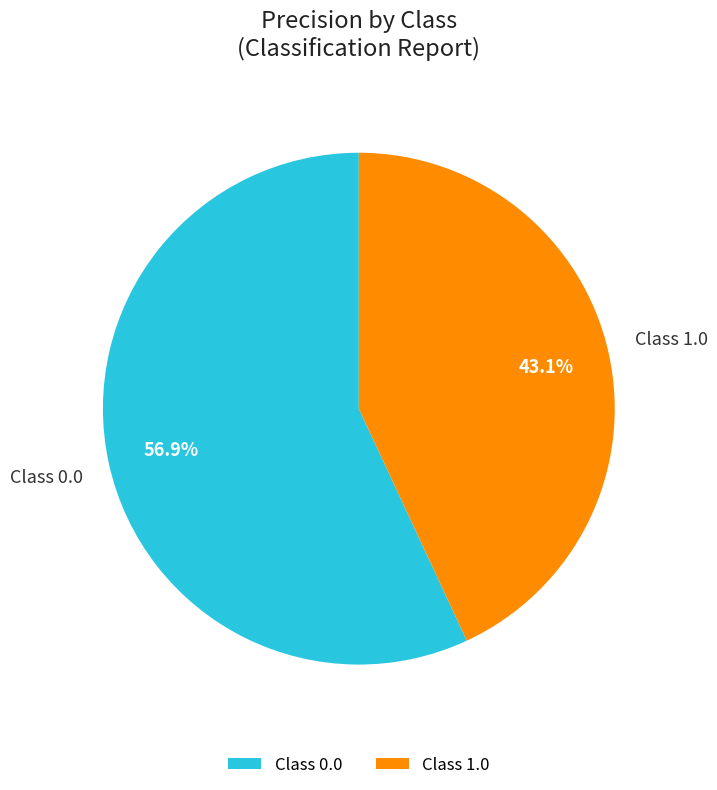

Count the number of slices in the pie.

2